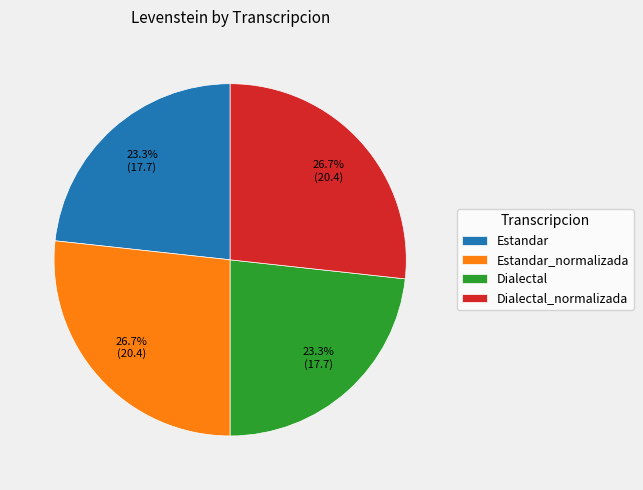

What is the total percentage of Dialectal_normalizada and Estandar_normalizada?

53.4%